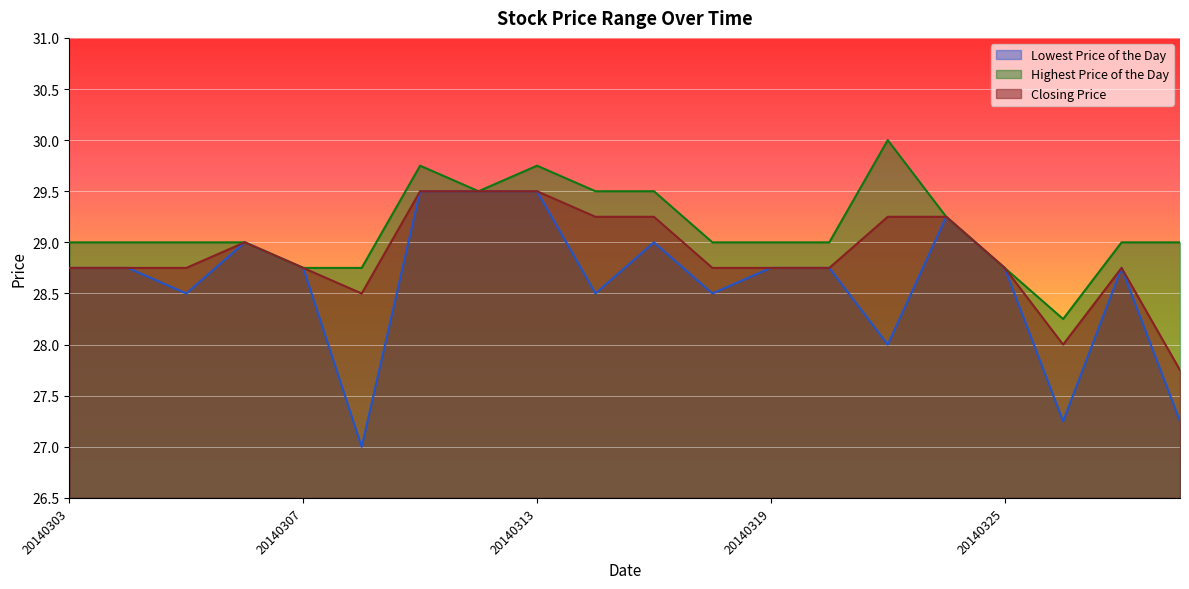

At which category does Lowest Price of the Day reach its first local peak?

20140306